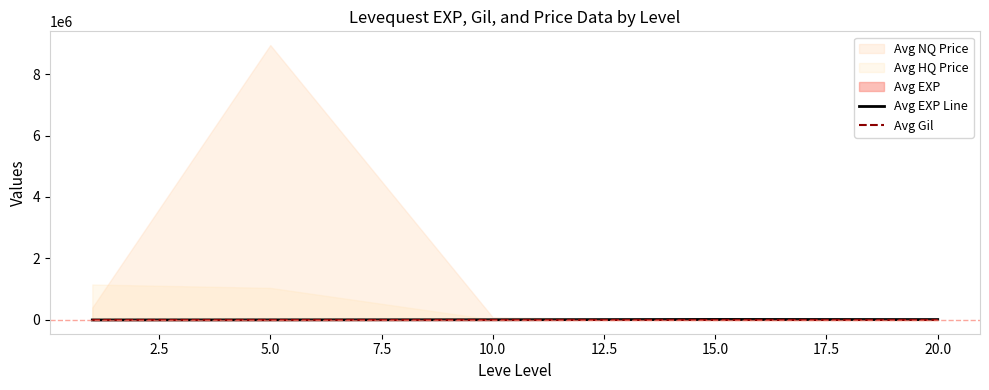

What is the sum of all Avg EXP Line values?

42315.2